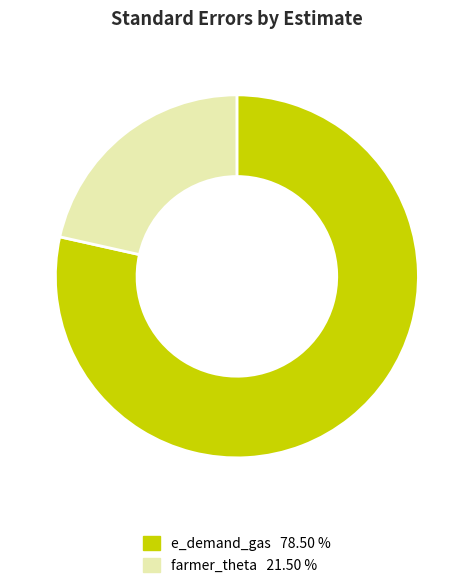

Does e_demand_gas account for over 50% of the chart?

Yes